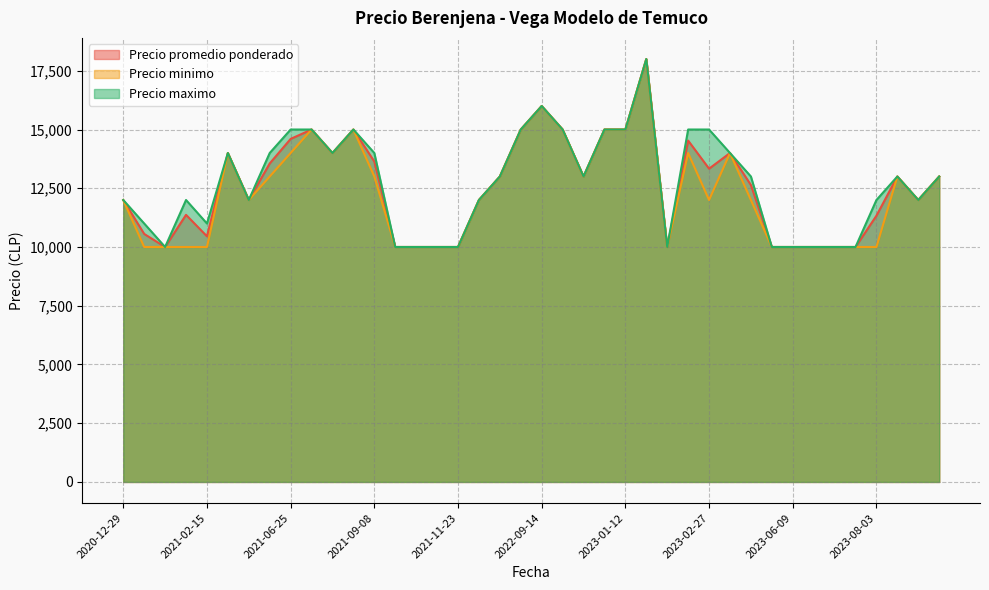

What is the greatest value displayed?

18000